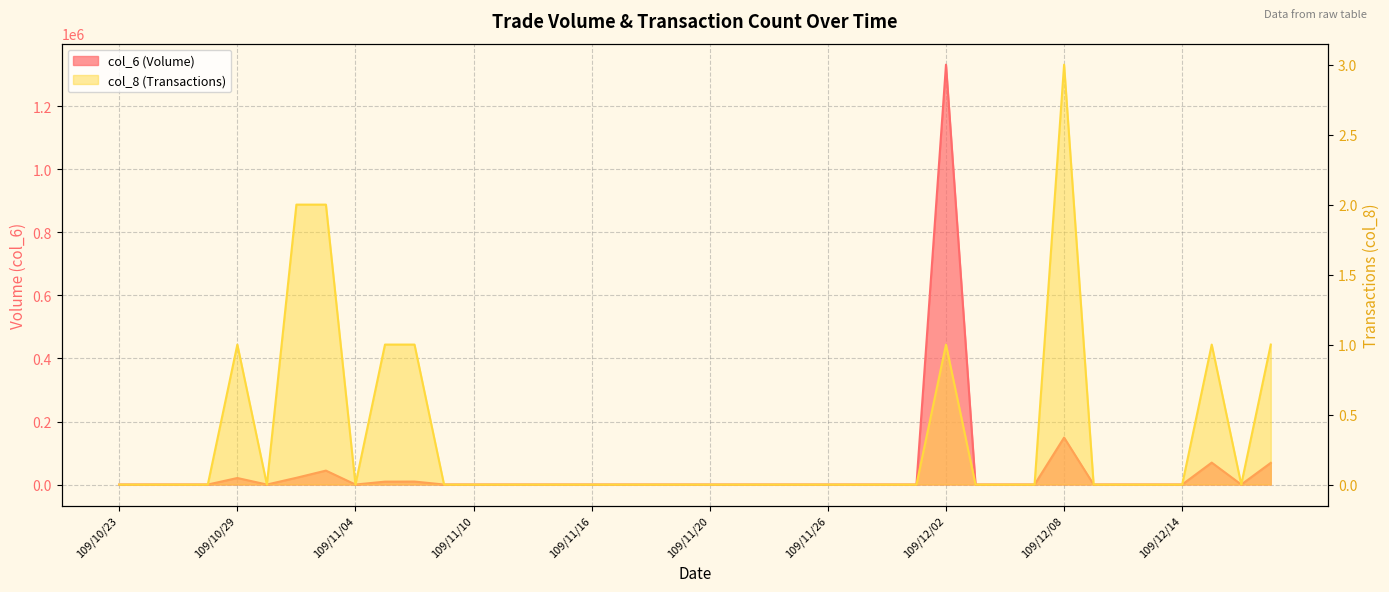

List the series in order of their overall mean, highest first.

col_6, col_8